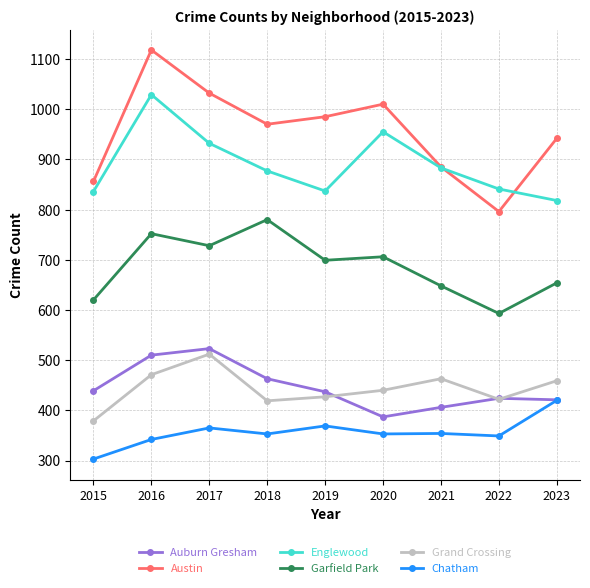

The Auburn Gresham series shows 610 at 2022. True or false?

False